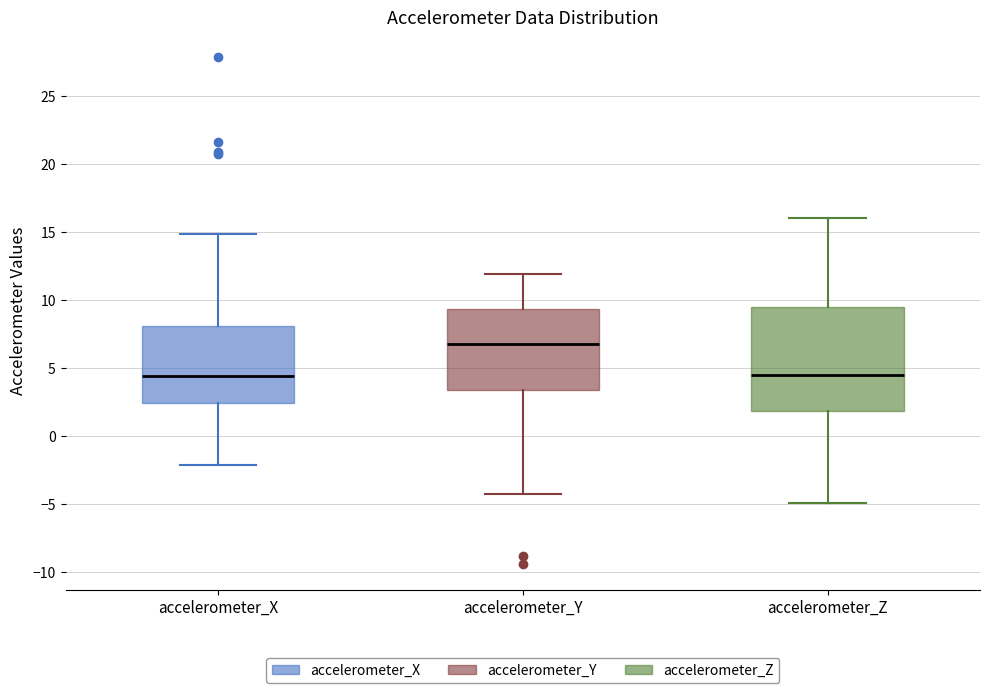

Where does the lower whisker of the box for accelerometer_Y end on the y-axis? The values are not printed on the chart, so give them approximately, as read against the axis.

-4.5